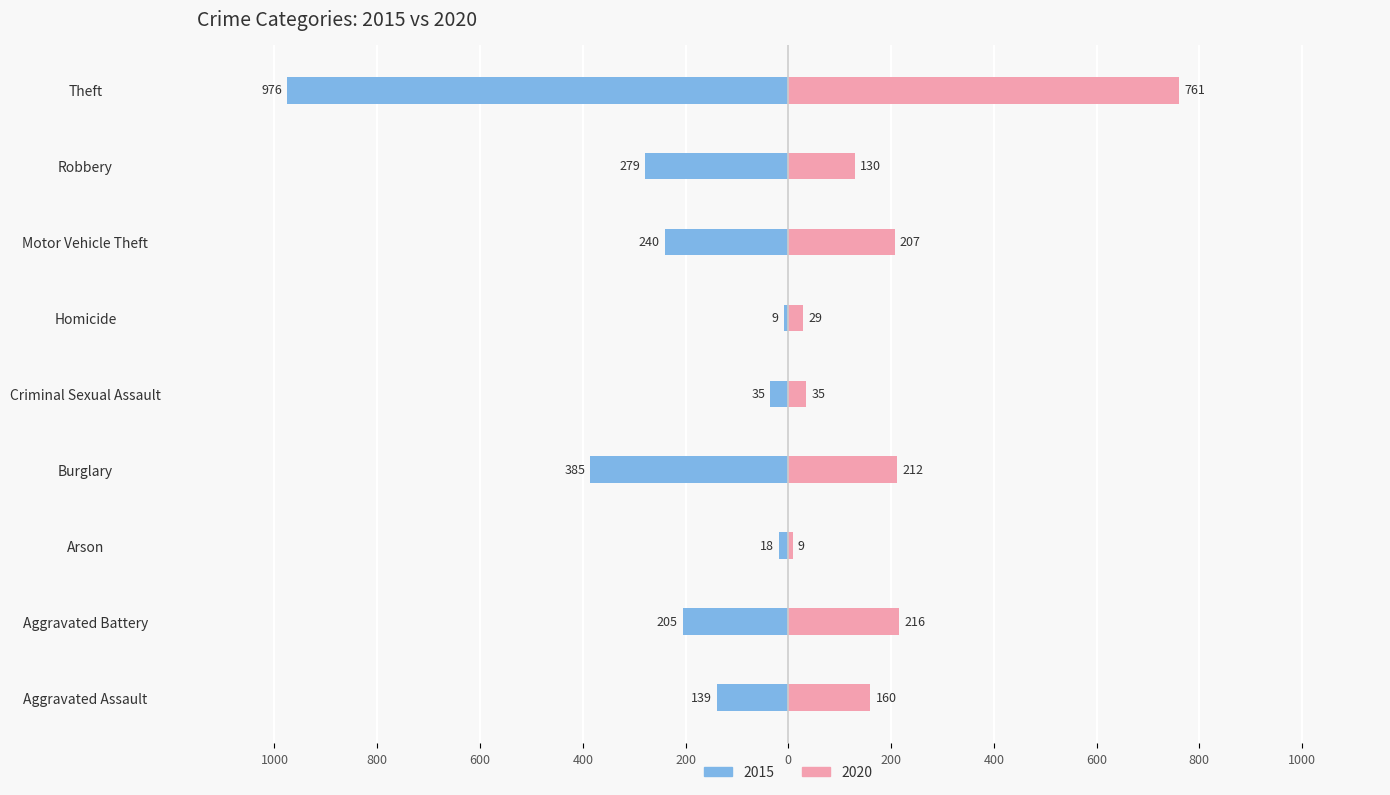

At Aggravated Battery, list the series in order from largest to smallest.

2020, 2015